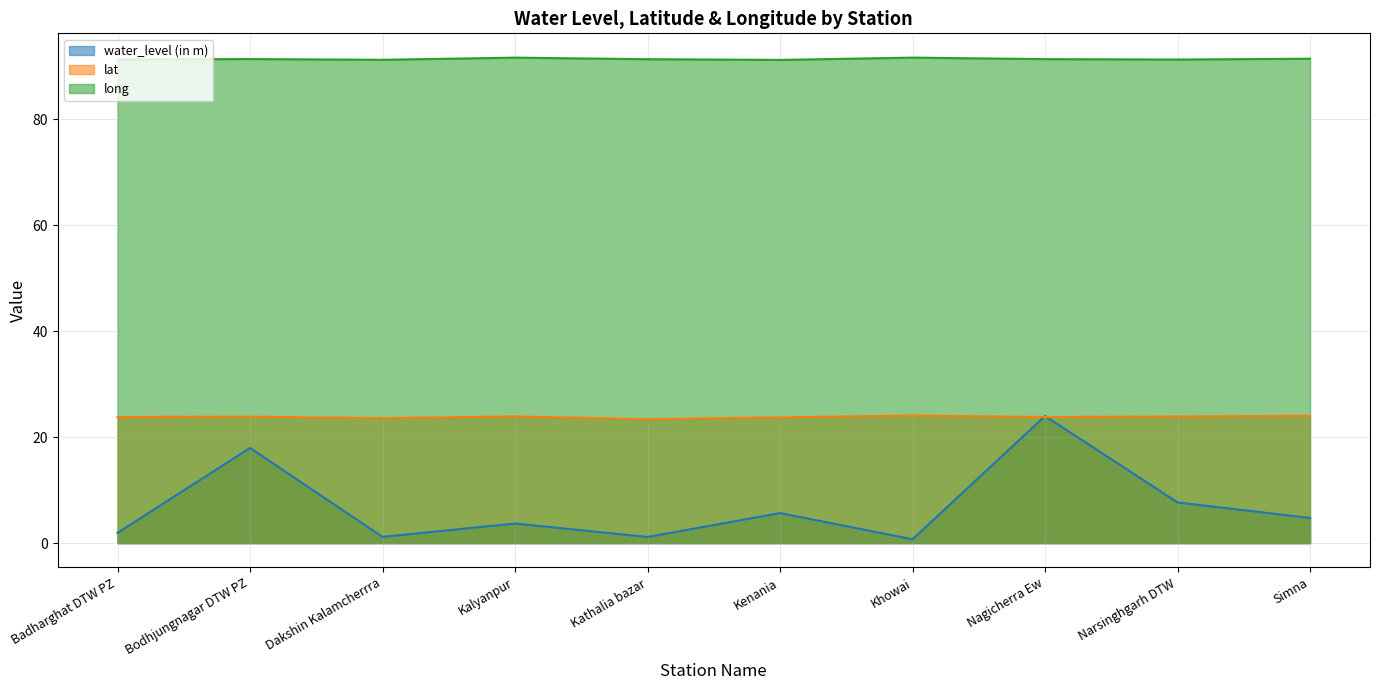

How many lines are shown in the chart?

3